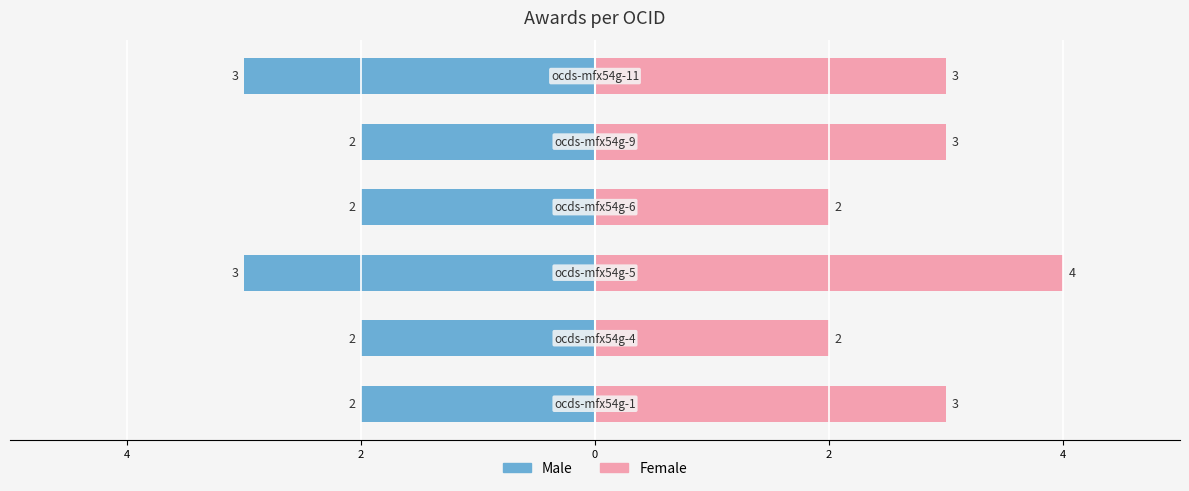

Which series has the largest total across all categories?

Female